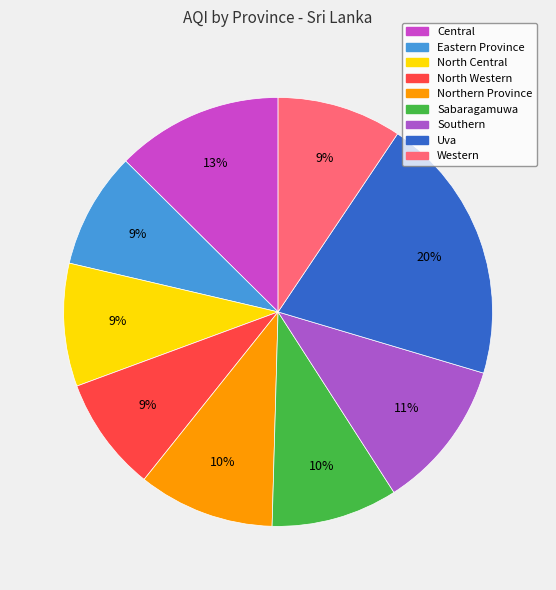

To the nearest percent, what portion does Western represent?

9%